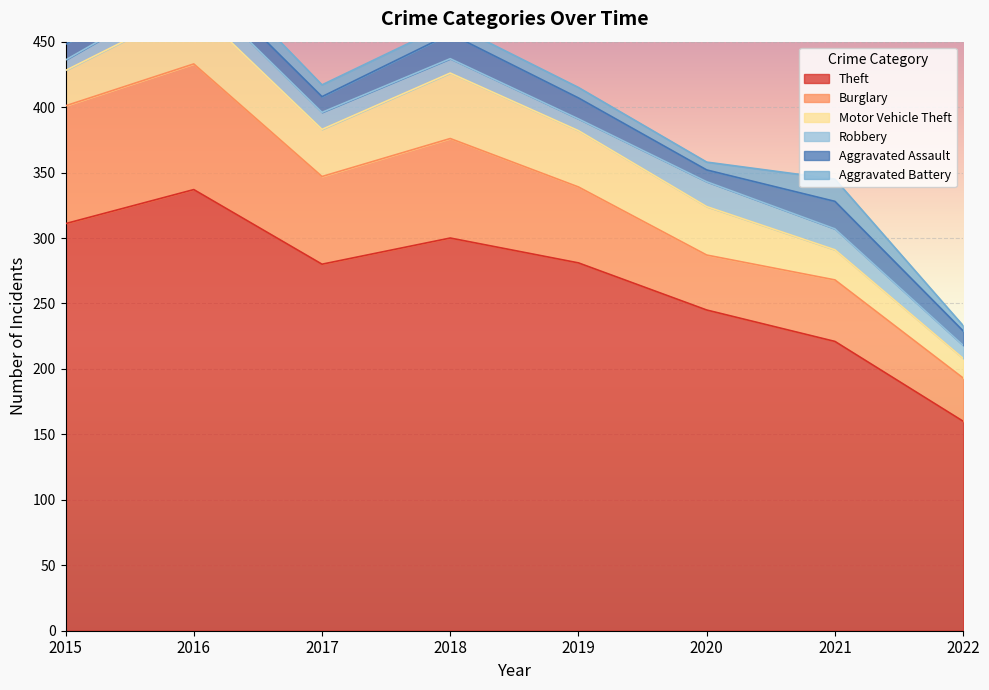

At which category is the sum across all series the highest?

2016